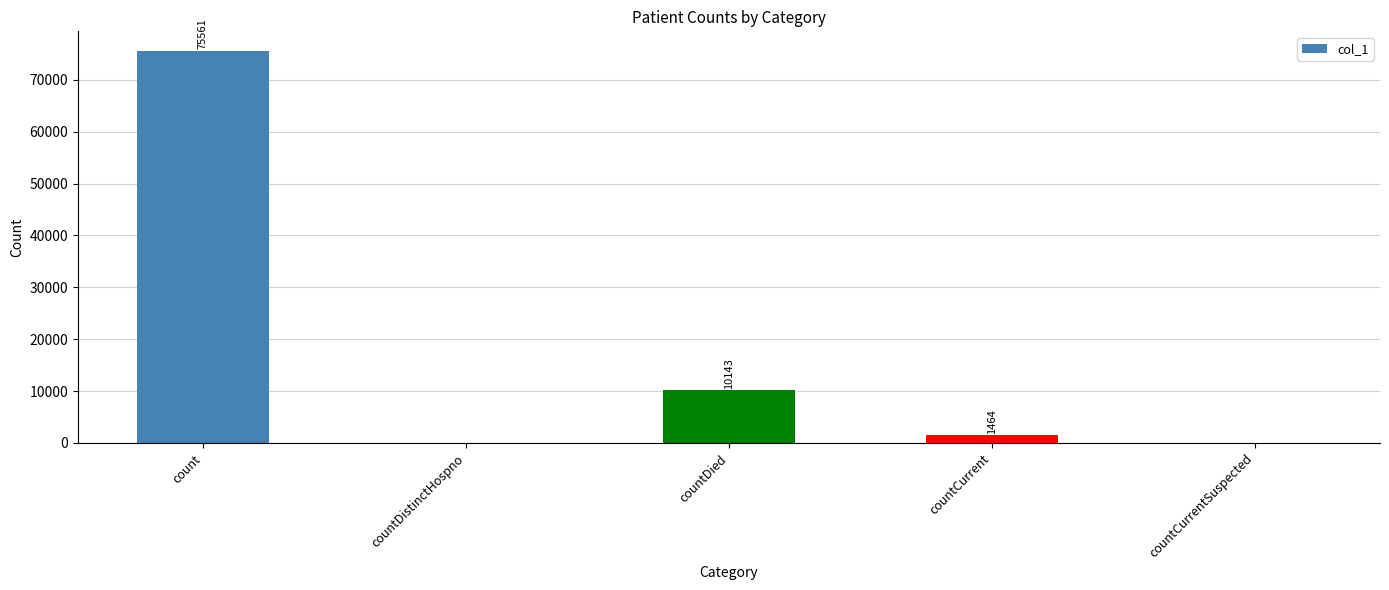

Where does the data first go above 1464?

count